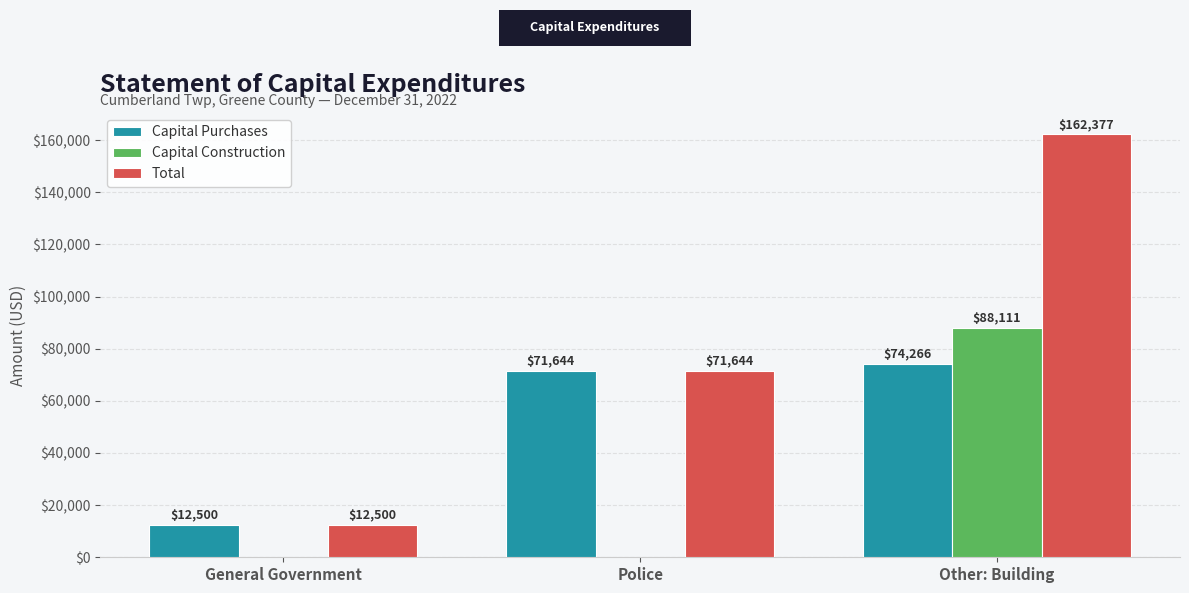

Read the Total value at Police.

71644